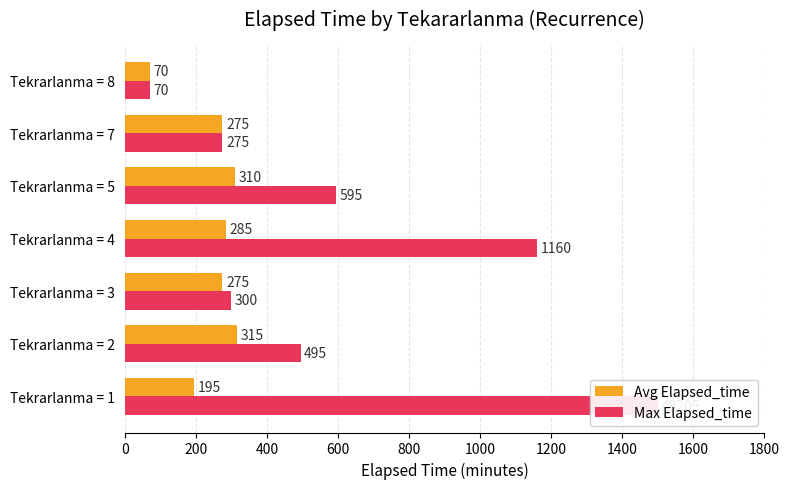

How many bars are there in total?

14